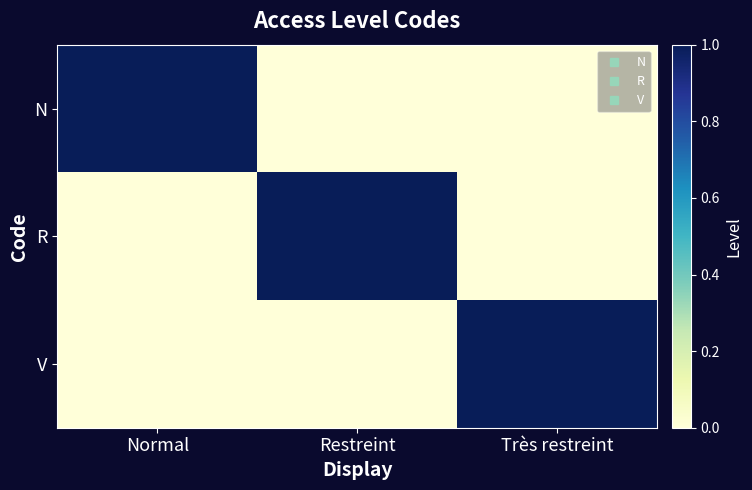

At how many categories does at least one series exceed 0?

3